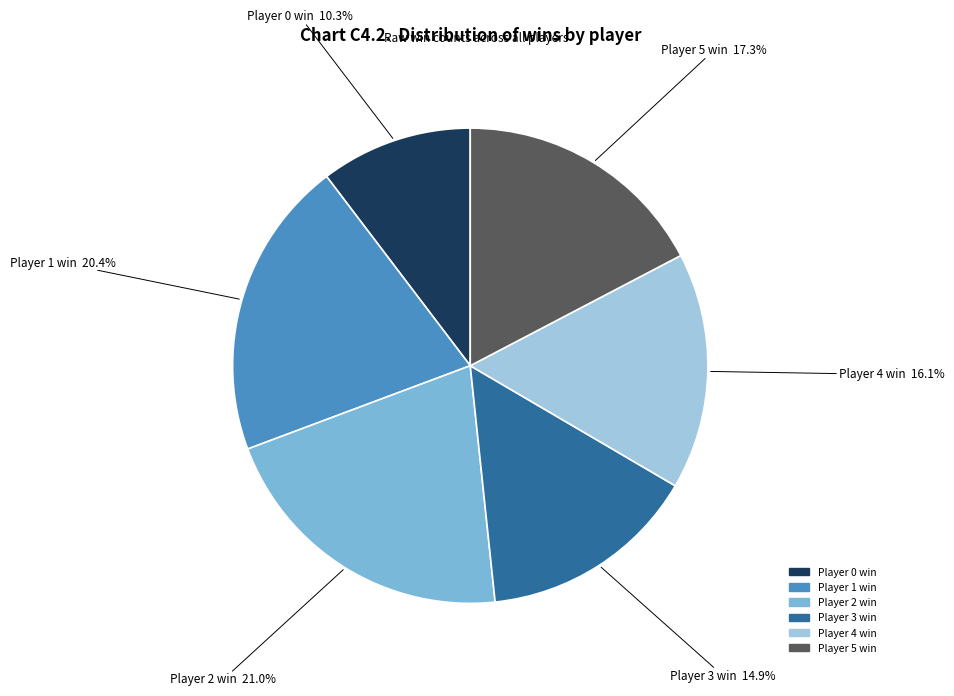

Which slice is the largest?

Player 2 win